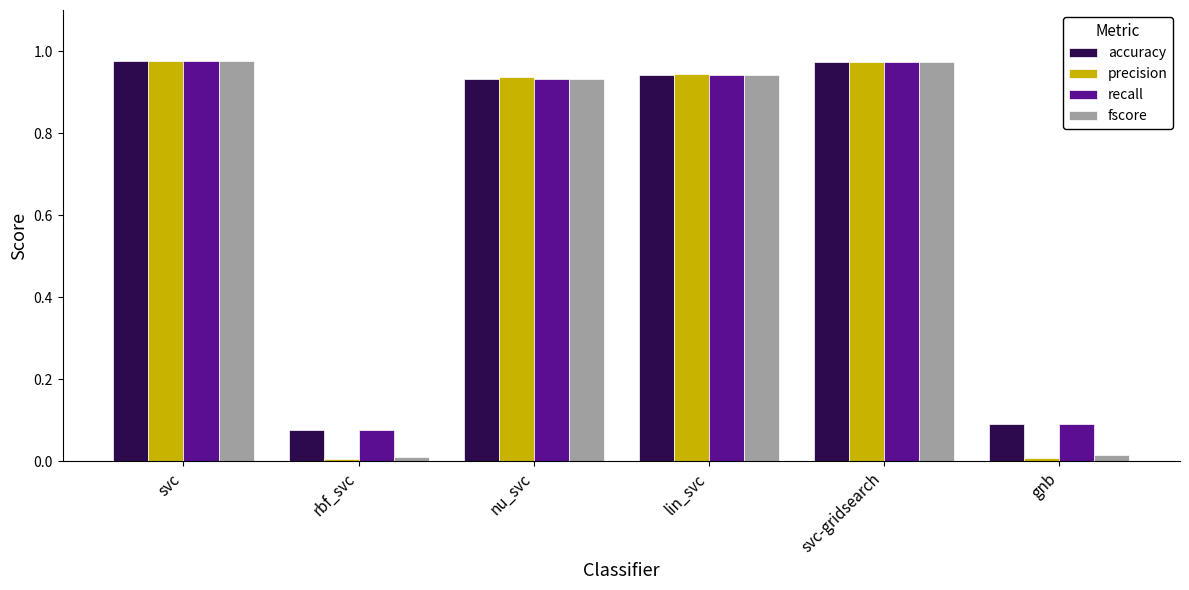

What is the label of the 5th bar from the left?

svc-gridsearch